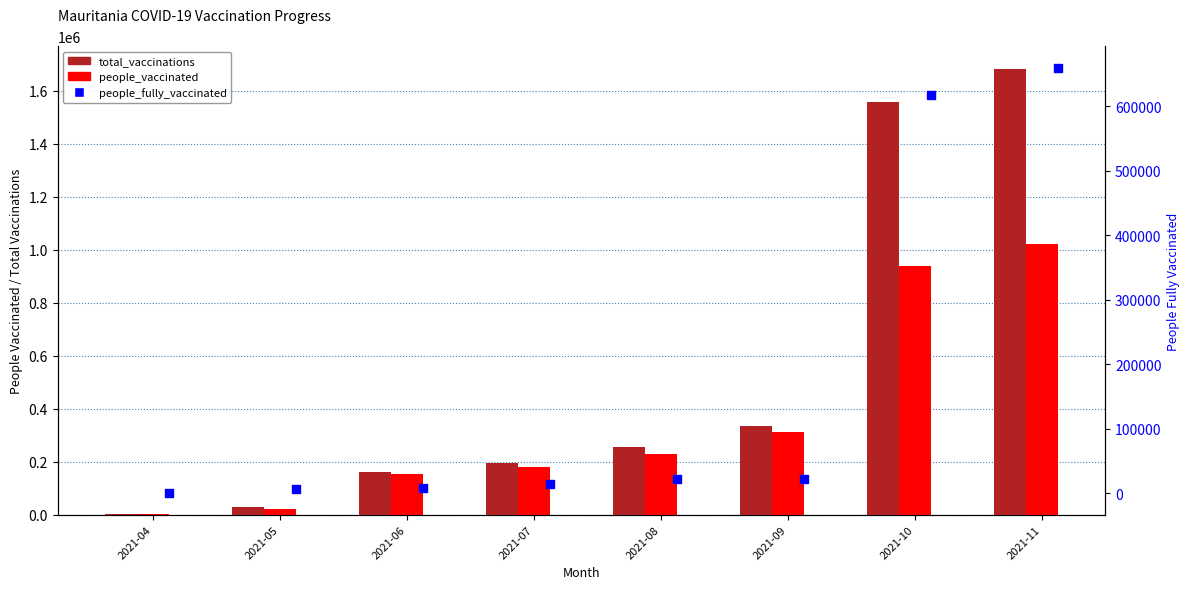

Which series has the largest Y range (max minus min)?

total_vaccinations